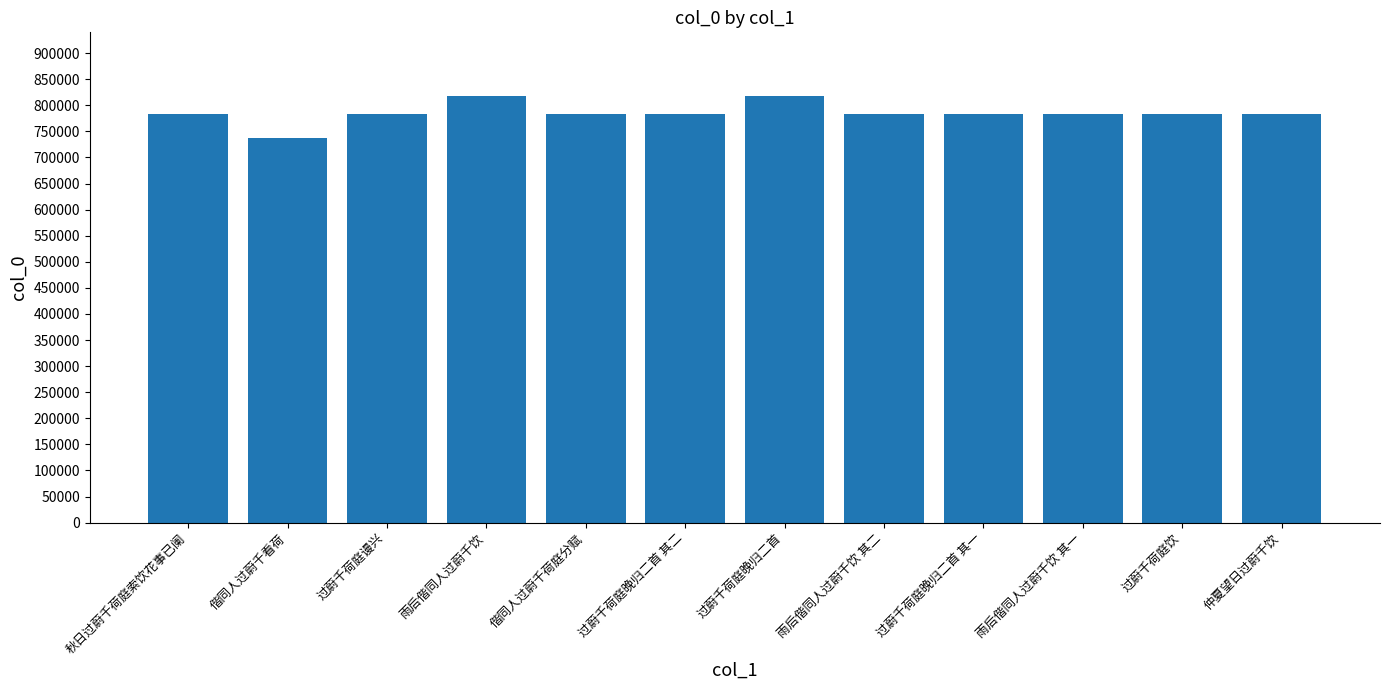

Read the value at 过蔚千荷庭饮, to the nearest 100.

783300